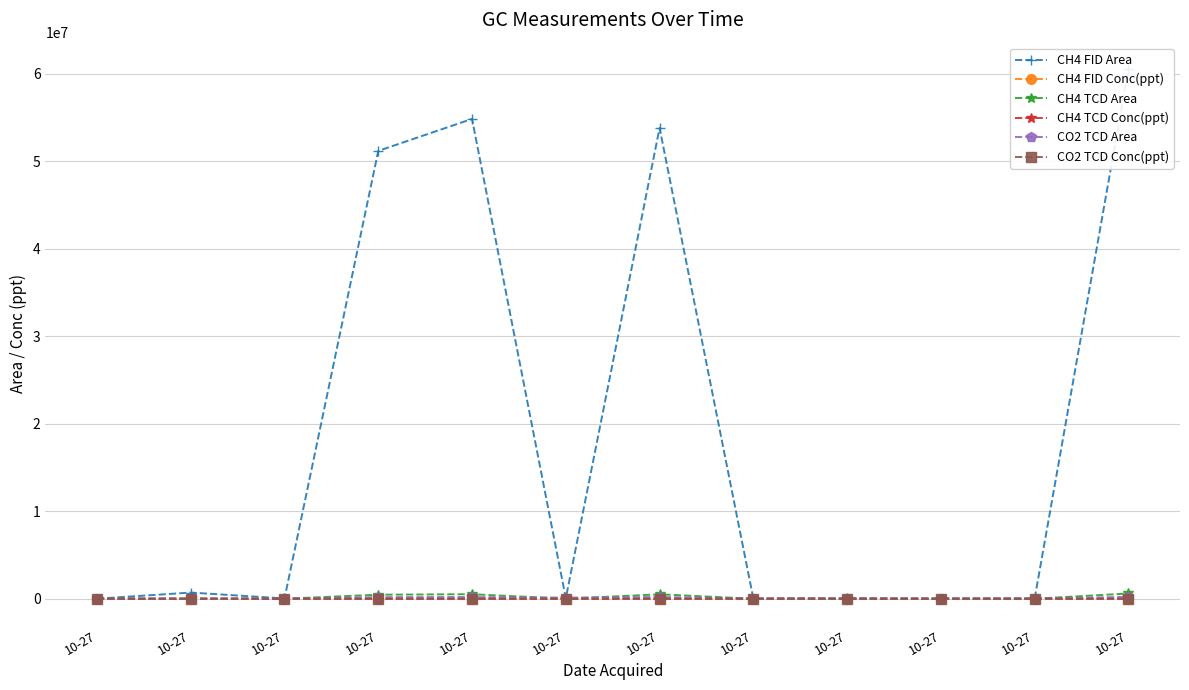

Is the value of CH4 TCD Area at 10-27 greater than the value of CH4 TCD Conc(ppt) at 10-27?

No